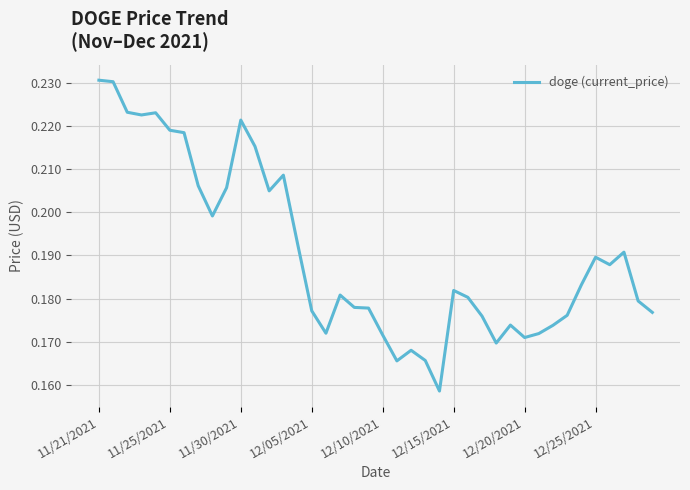

How many lines are shown in the chart?

1